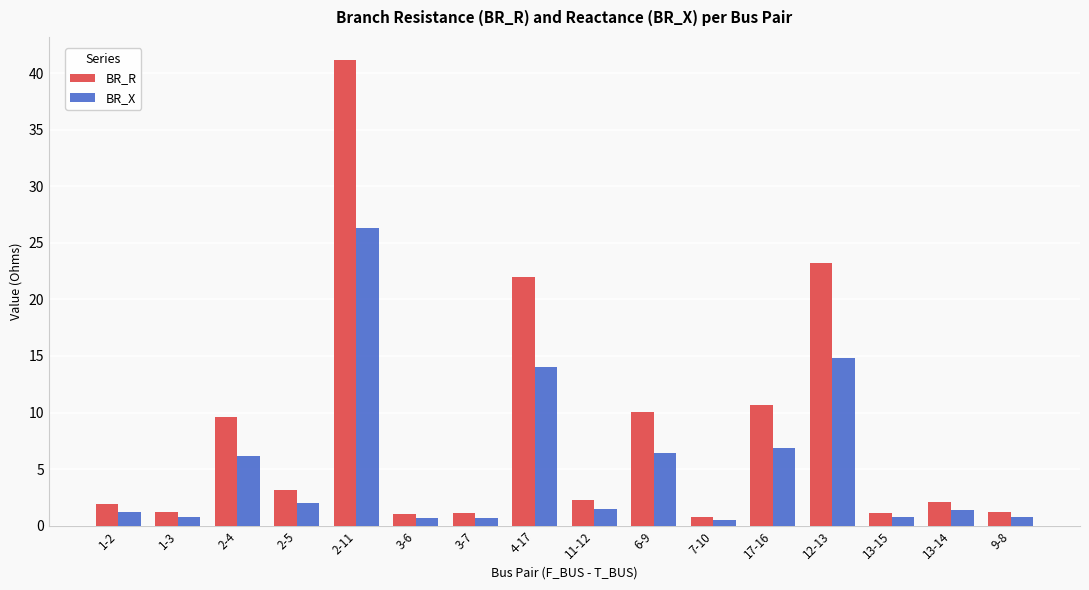

Between 2-5 and 12-13, which series saw the biggest shift?

BR_R